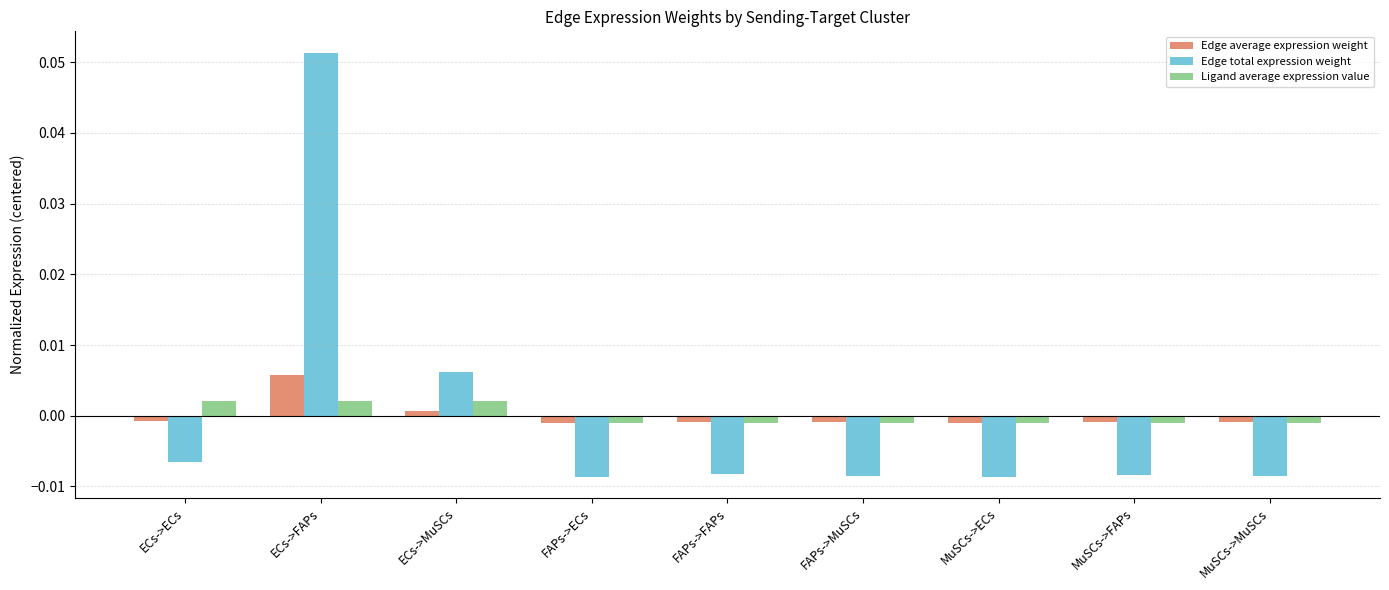

How many series are shown in this chart?

3